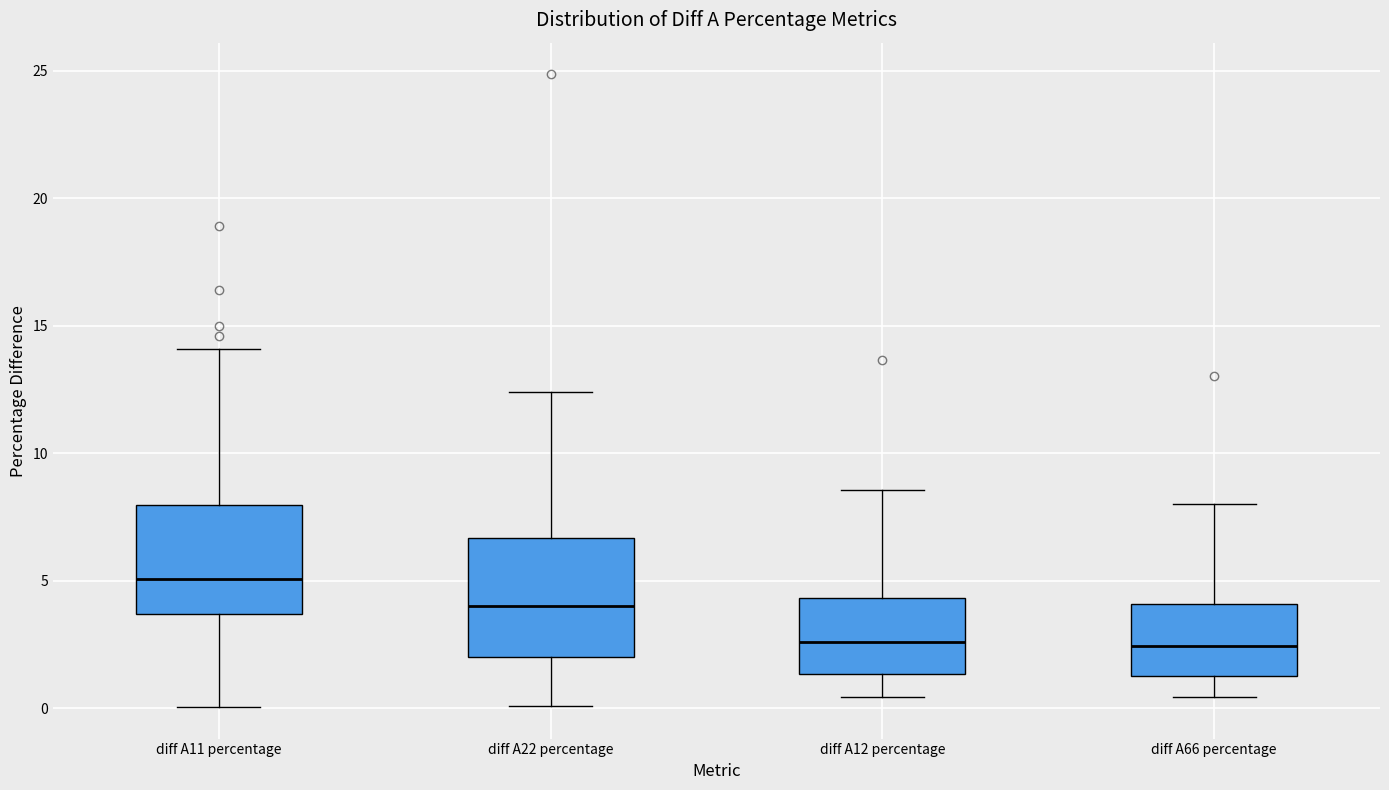

Where is the lower edge of the box for diff A11 percentage on the y-axis? The values are not printed on the chart, so give them approximately, as read against the axis.

3.5